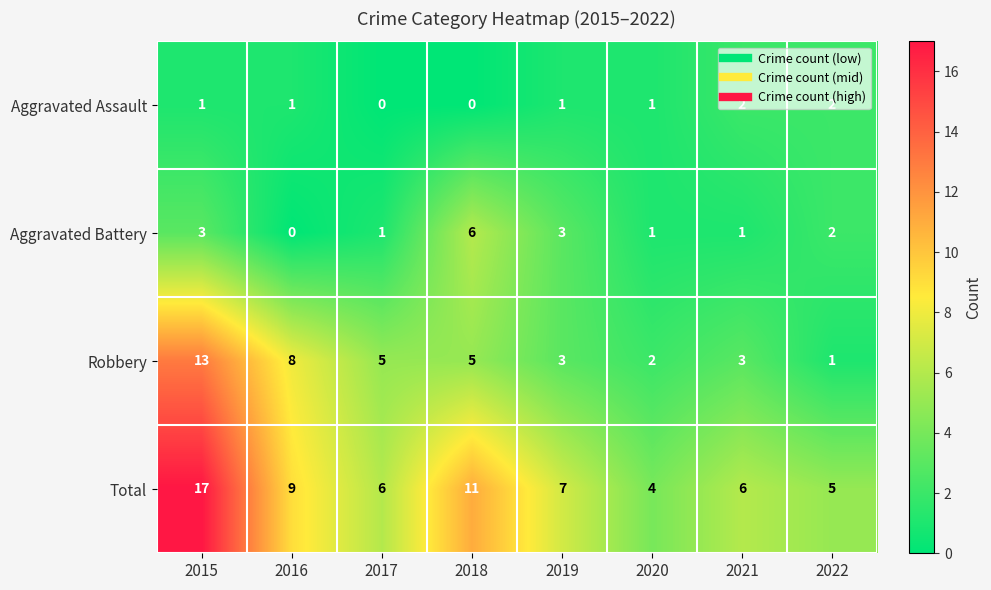

What is the total value across all series at 2022?

10